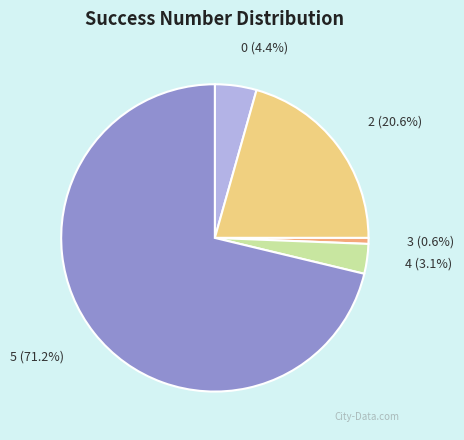

Is there any slice that represents more than half of the pie?

Yes